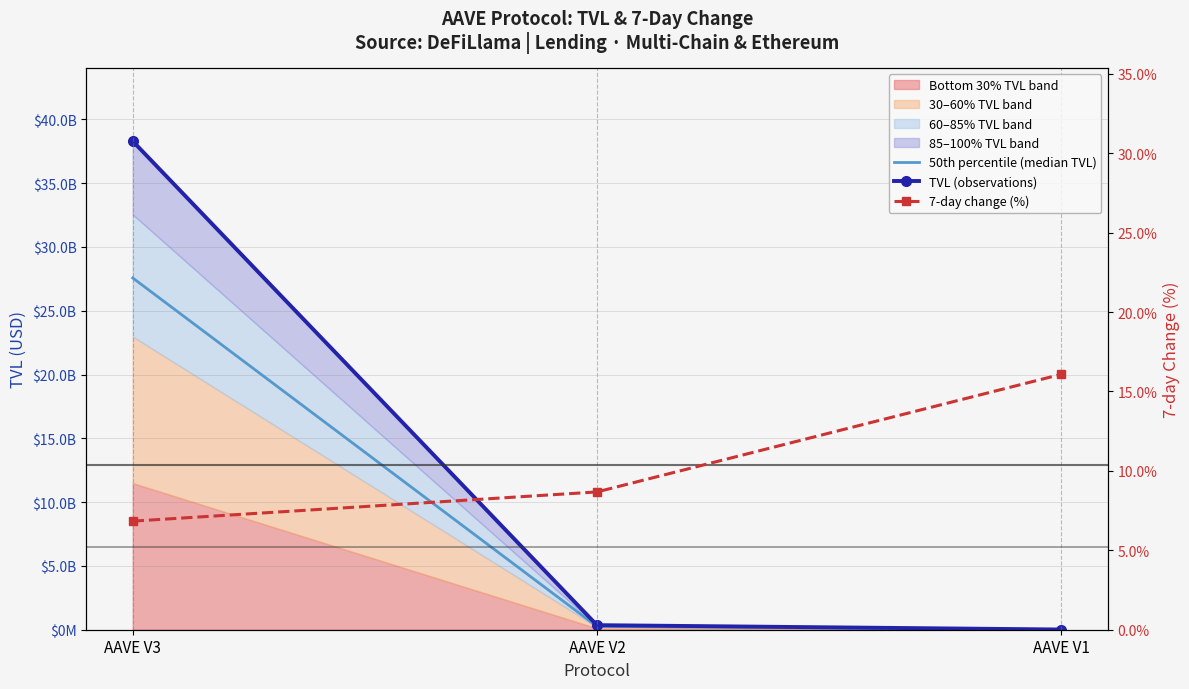

List the series in order of their peak value, lowest first.

7-day change (%), 50th percentile (median TVL), TVL (observations)